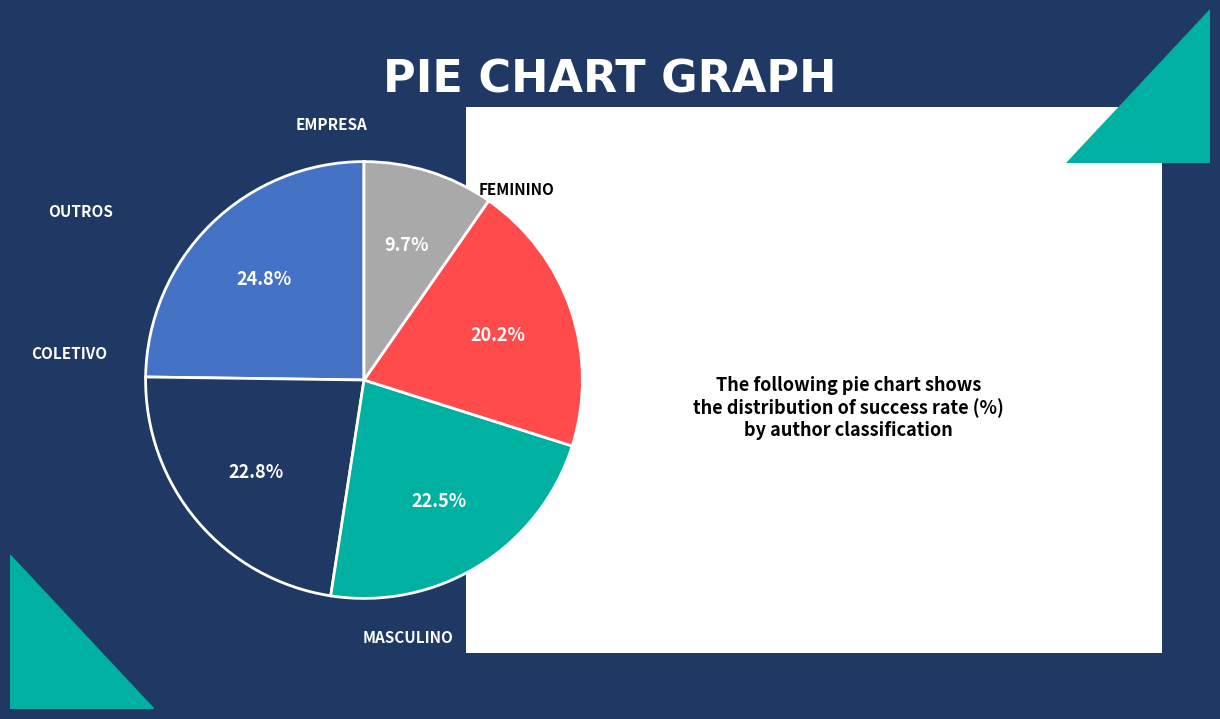

Does any single category account for the majority?

No